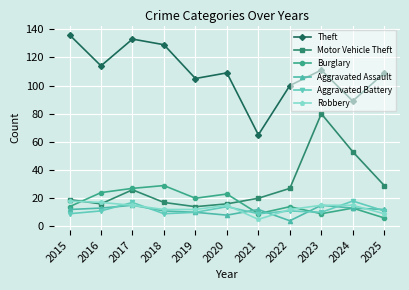

In Motor Vehicle Theft, how many points are lower than both neighbors (excluding endpoints)?

2